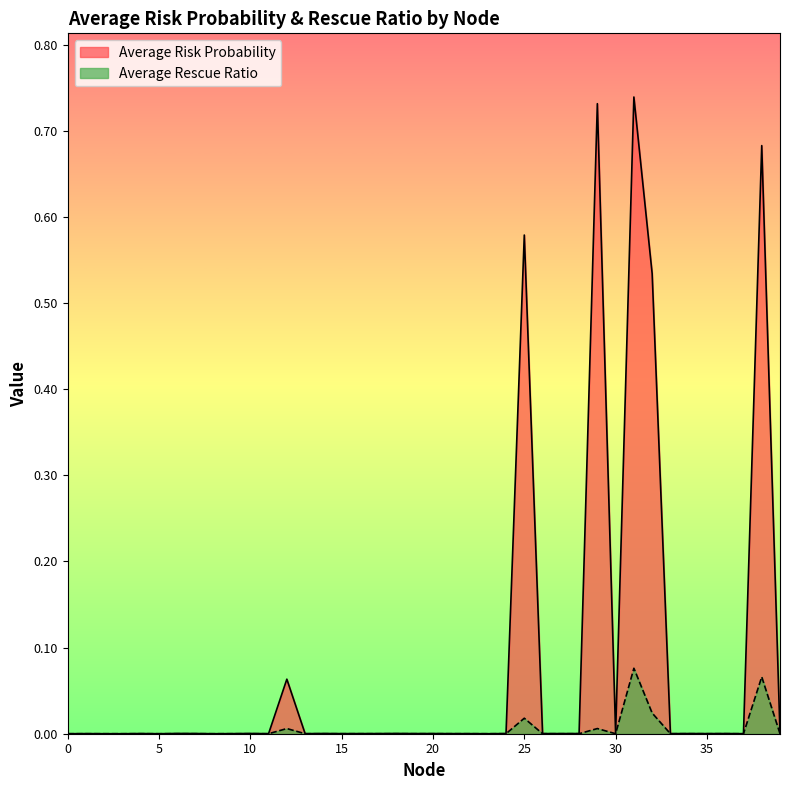

Count the number of data series in this chart.

2